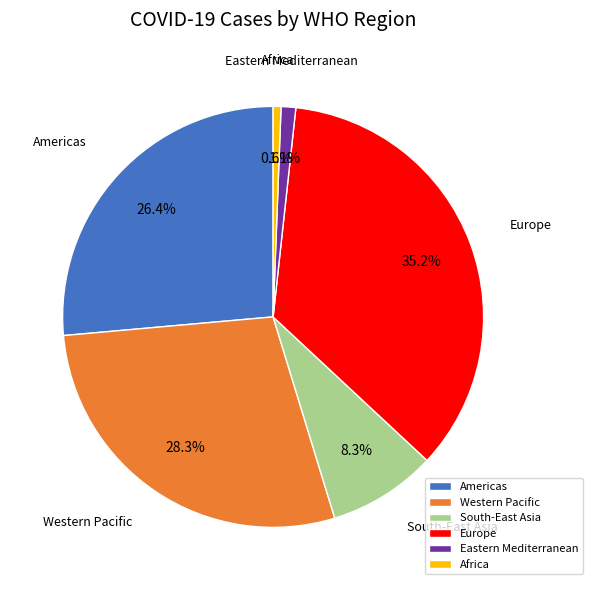

Rank the categories by value from highest to lowest.

Europe, Western Pacific, Americas, South-East Asia, Eastern Mediterranean, Africa